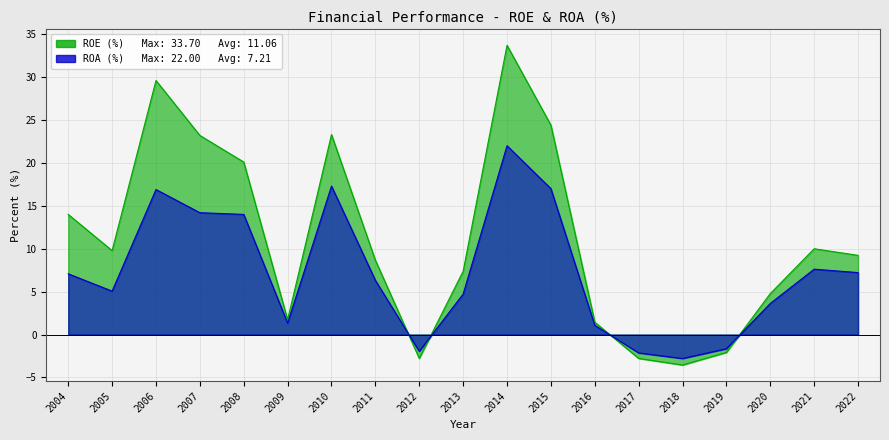

Is it true that ROA equals 6.3 at 2011?

True